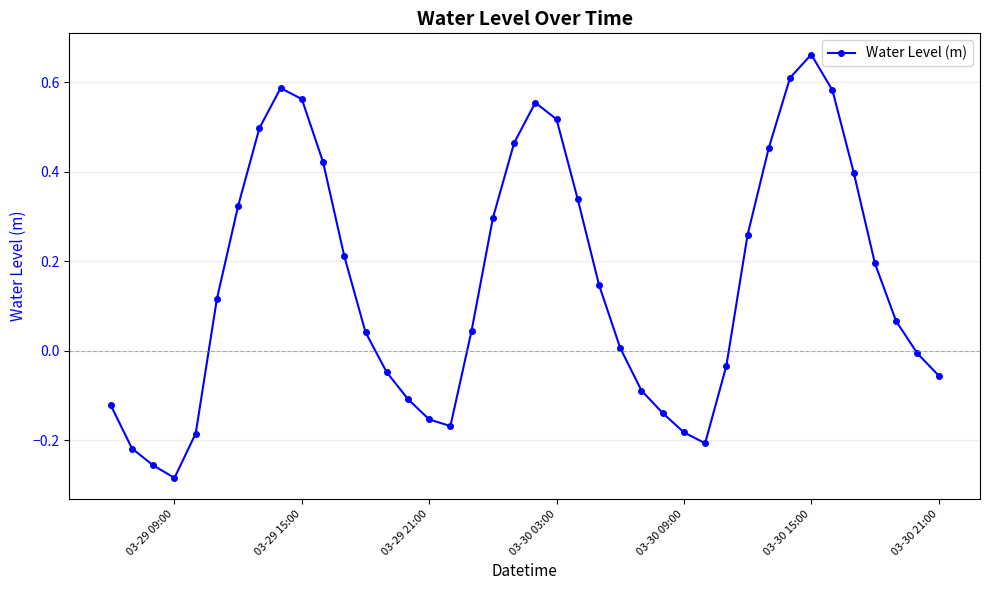

How many positive values are there?

24